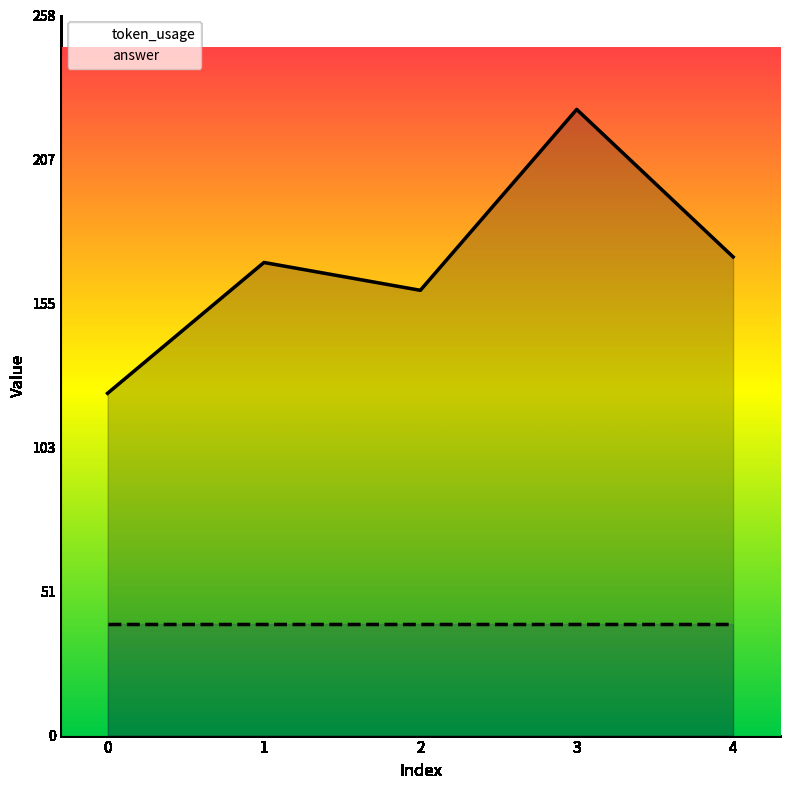

Reading left to right, extract all data points from this chart.

token_usage: 123	170	160	225	172
answer: 40	40	40	40	40